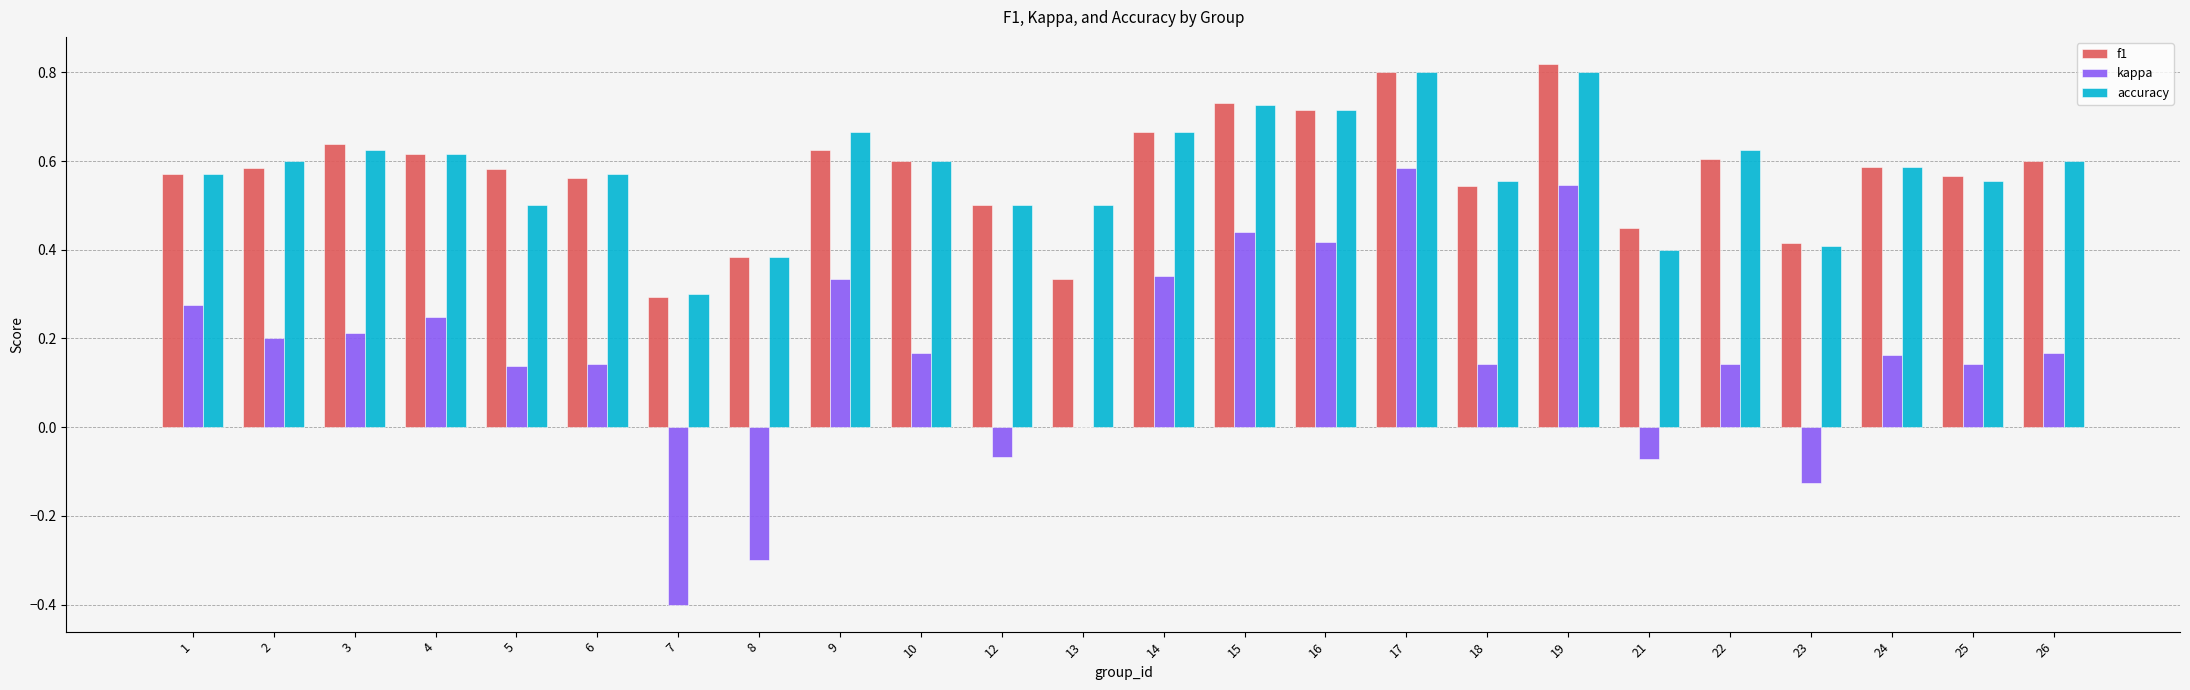

How many accuracy values are between 0 and 1?

24